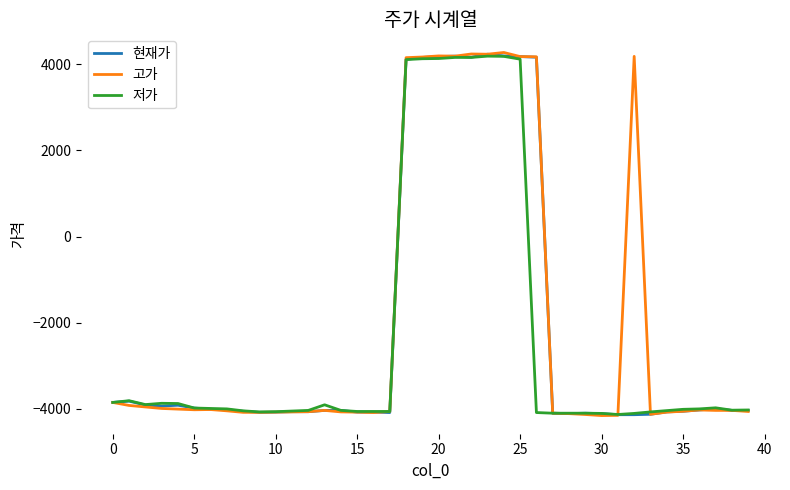

What is the maximum value shown in the chart?

4275